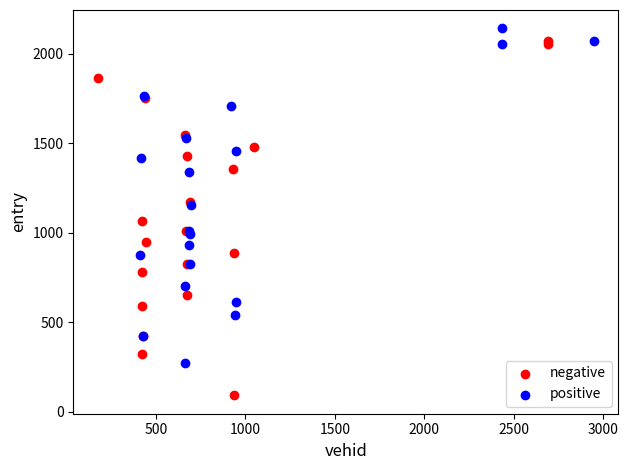

Which series reaches the minimum Y coordinate?

negative